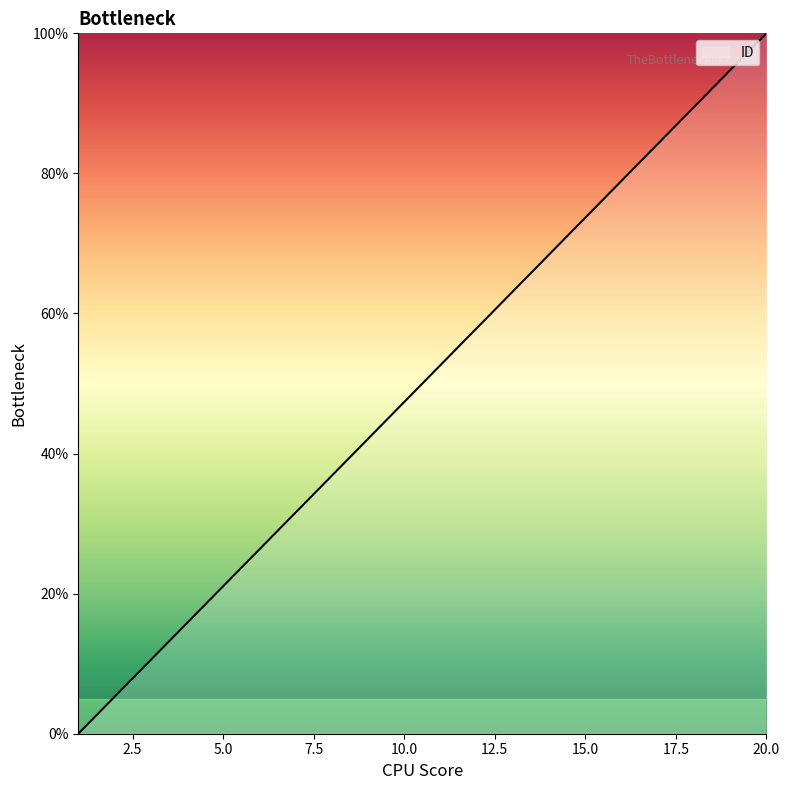

What is the greatest value displayed?

100.0